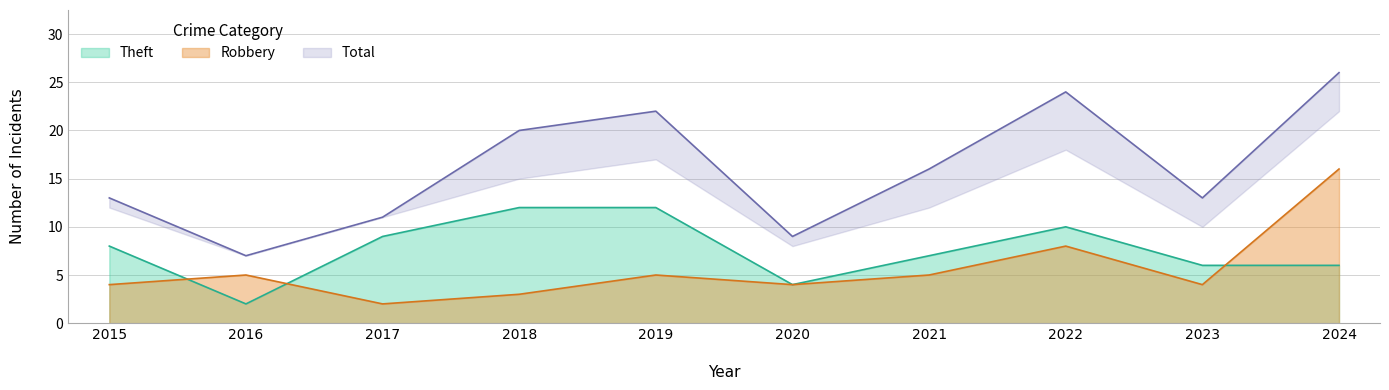

How many lines are shown in the chart?

3